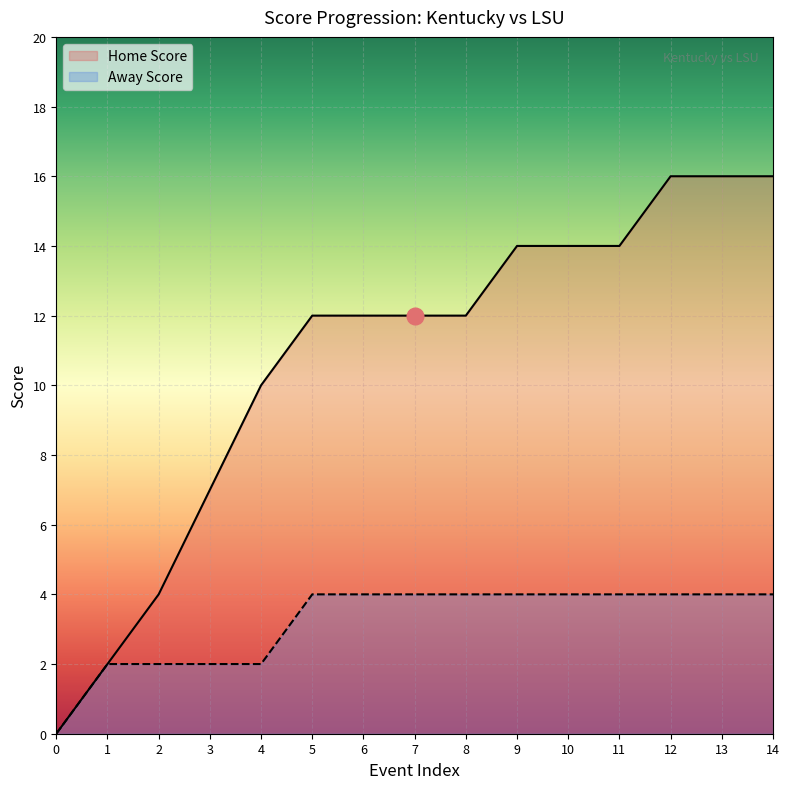

The value of Home Score at 3 is 2. True or false?

False